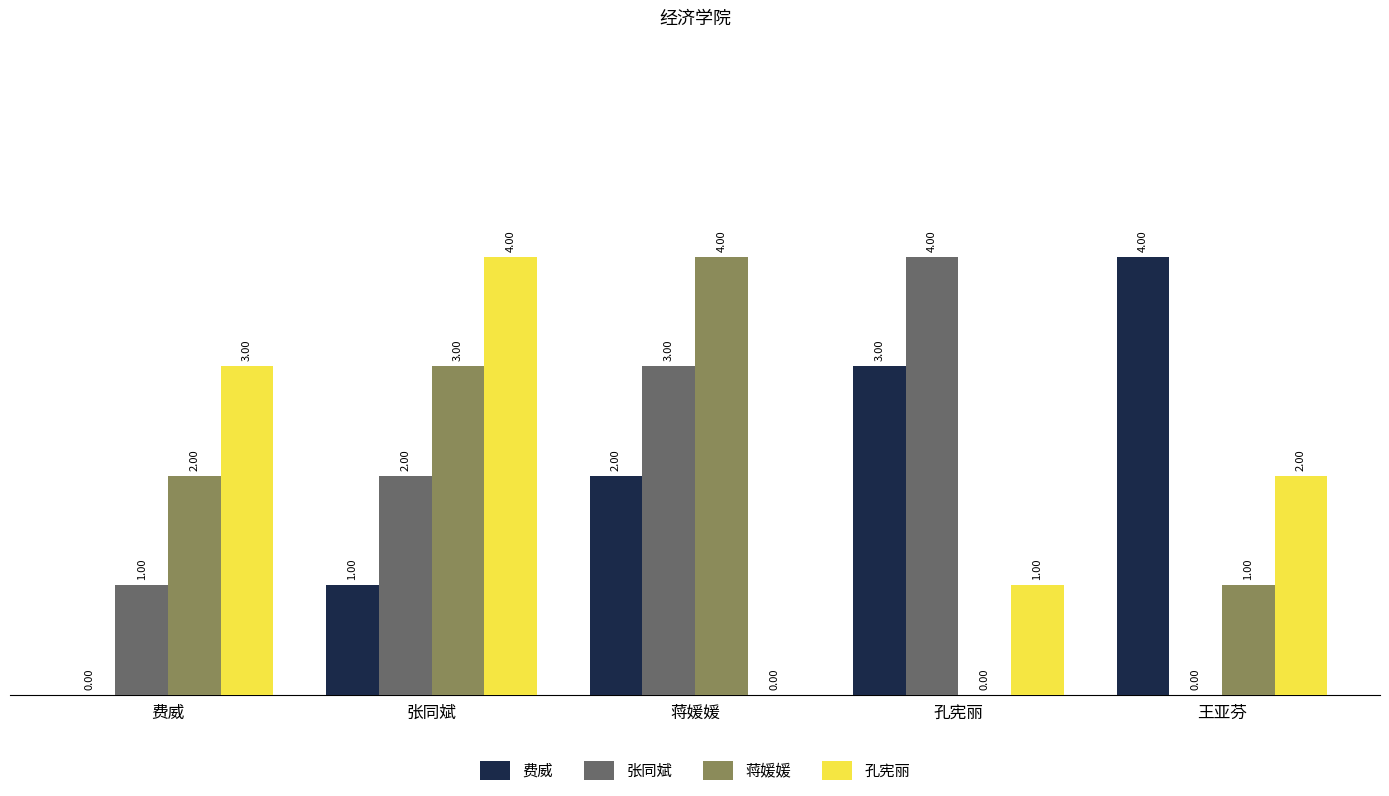

At which category is the sum across all series the highest?

张同斌